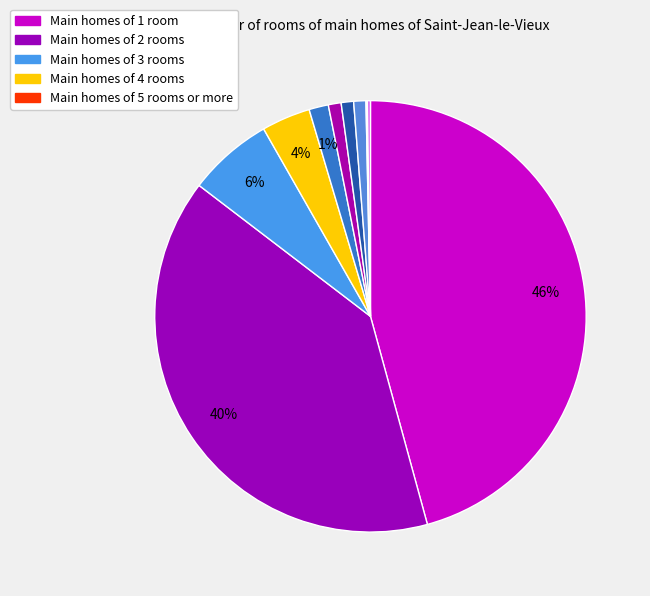

How many segments does this pie chart have?

10